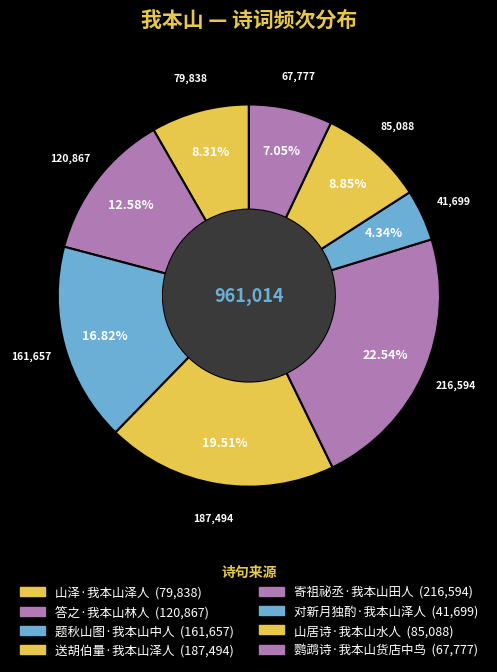

Does 题秋山图·我本山中人 account for over 50% of the chart?

No